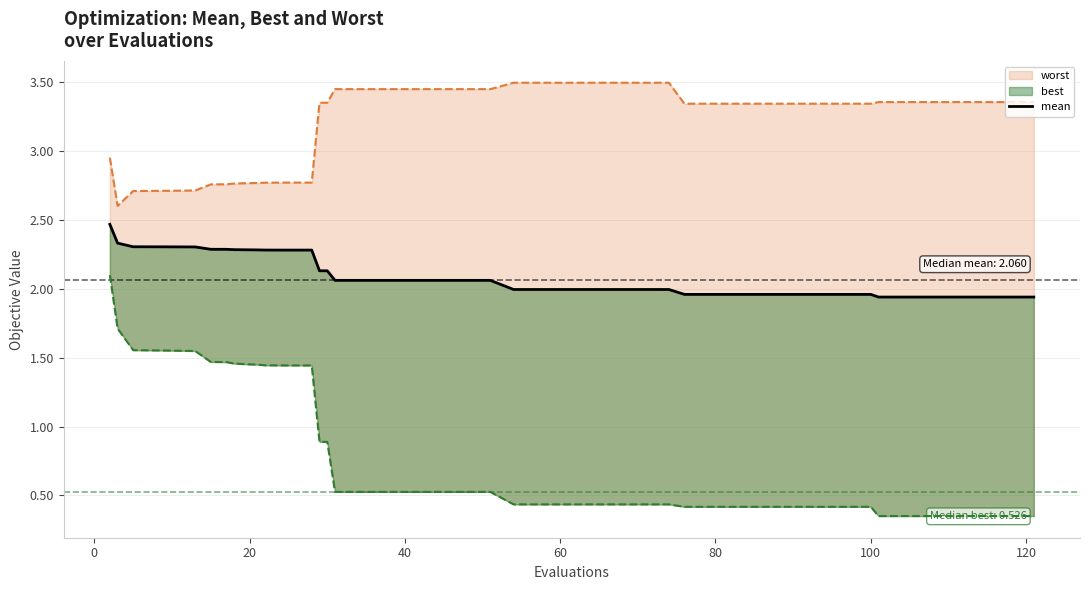

What is the average value?

2.1